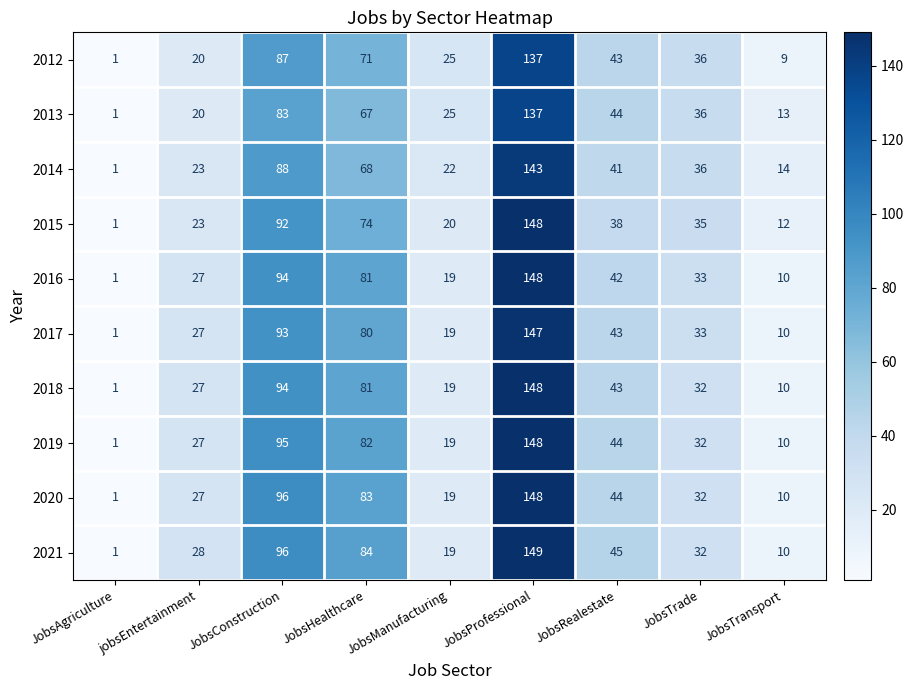

Where does the 2016 series first go above 33?

JobsConstruction